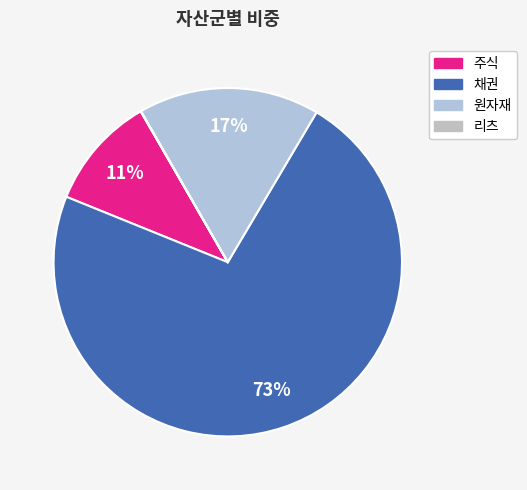

The 원자재 slice represents 25% of the pie. True or false?

False